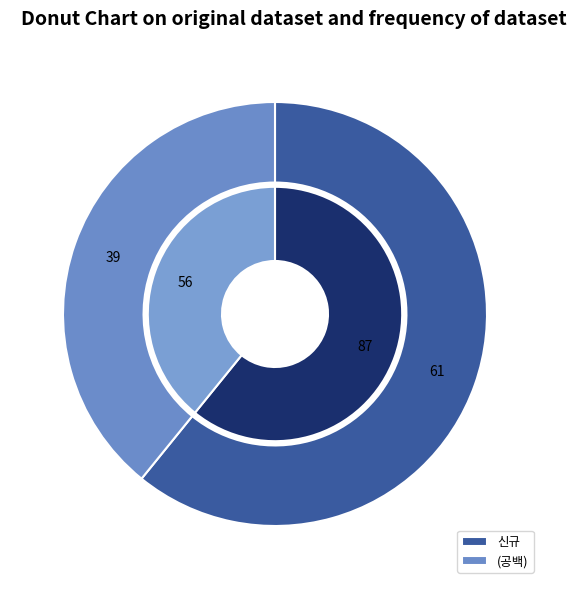

How much of the chart is everything except 신규?

39.2%